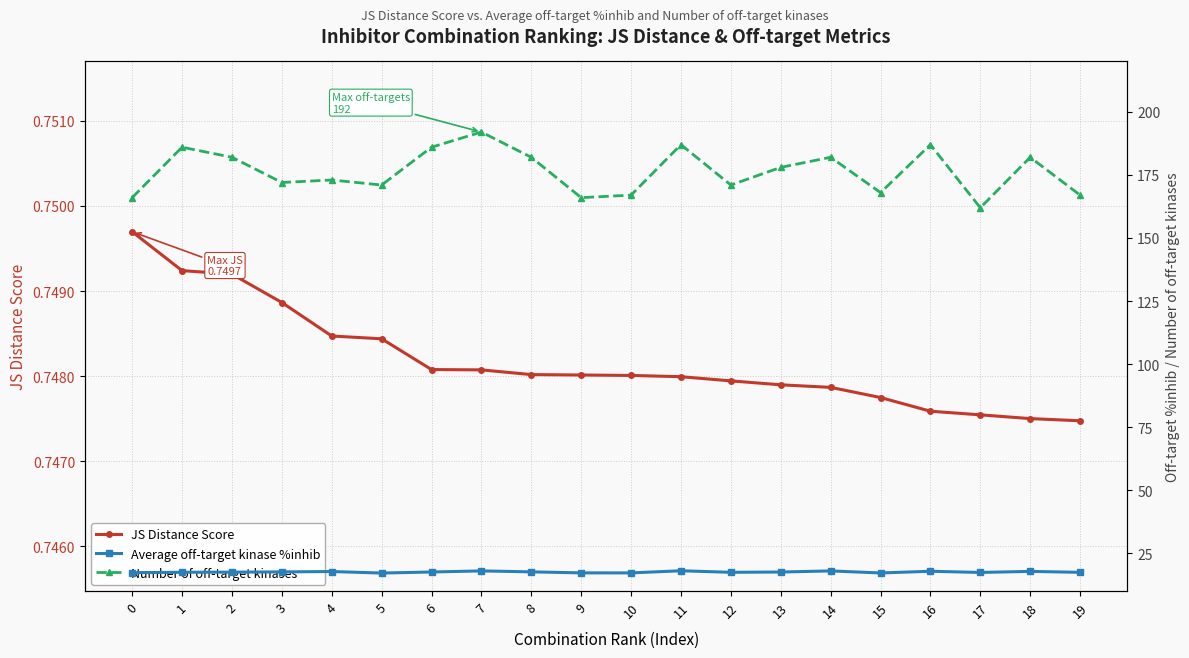

True or false: JS Distance Score and Average off-target kinase %inhib cross at least once.

False